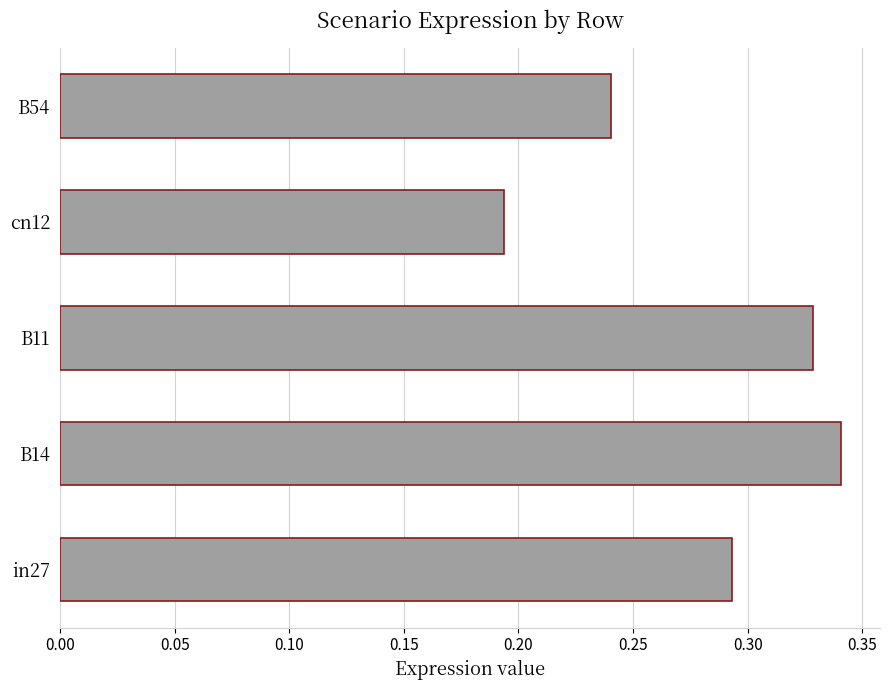

What is the sum of all values?

1.4